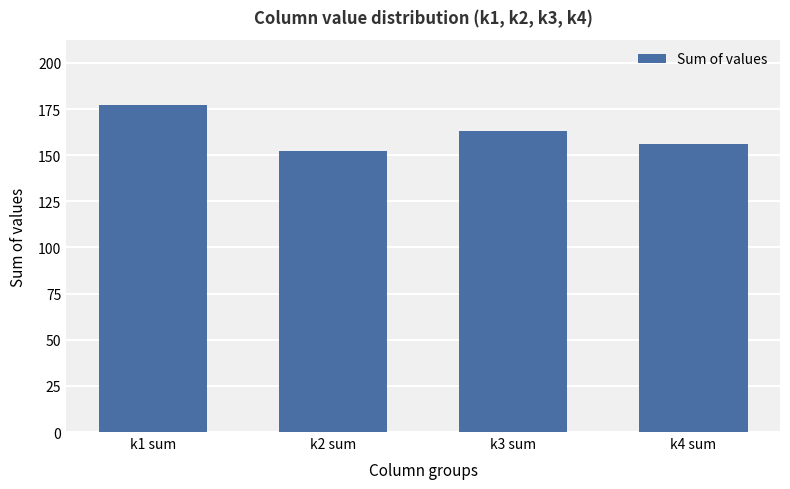

What is the label of the 4th bar from the right?

k1 sum